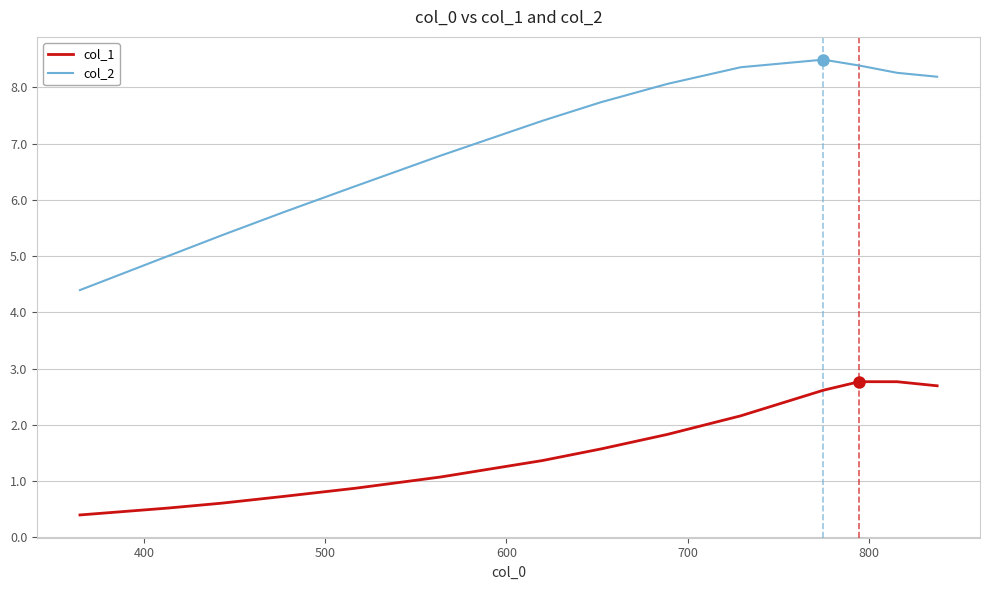

Which series has the largest total across all categories?

col_2